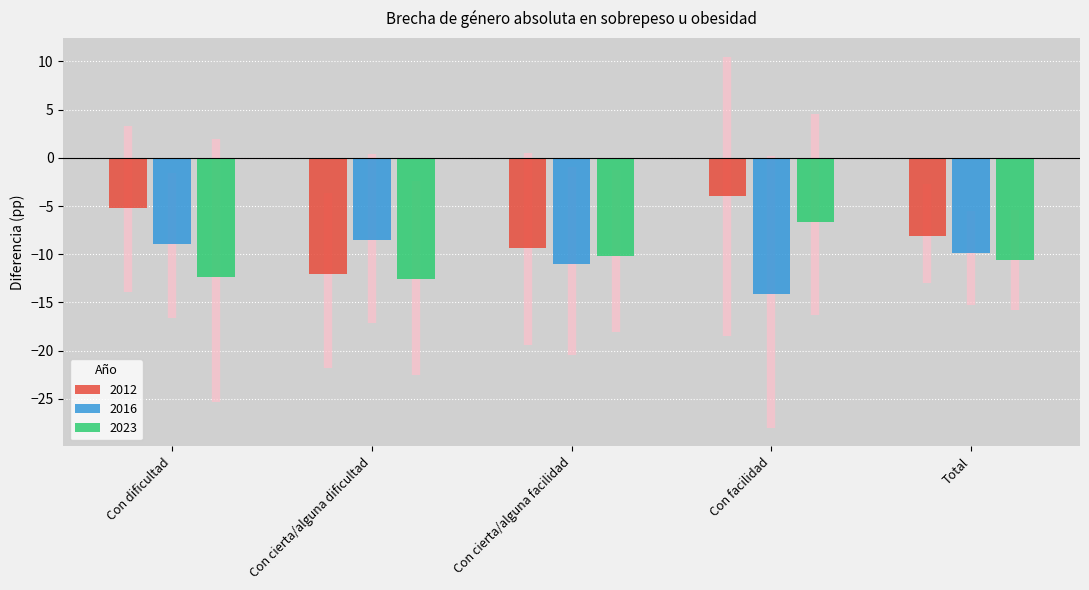

Between Con dificultad and Con cierta/alguna dificultad, which series saw the biggest shift?

2012